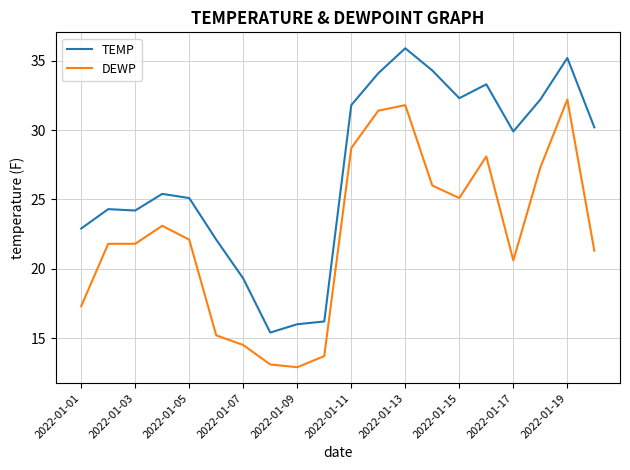

What is the difference between the maximum and minimum values in the DEWP series?

19.3